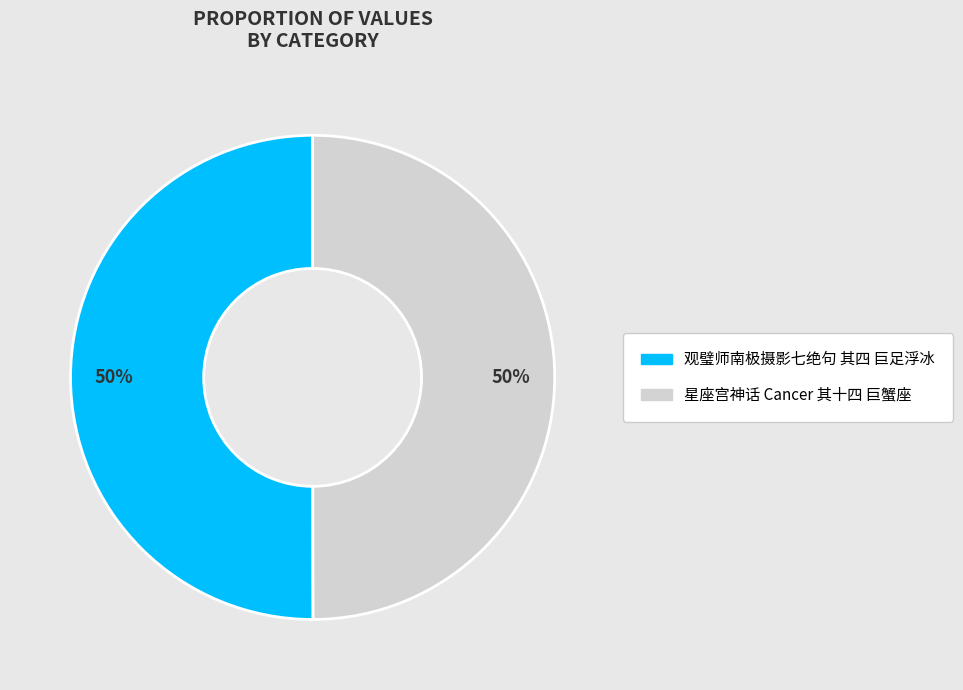

Count the number of slices in the pie.

2